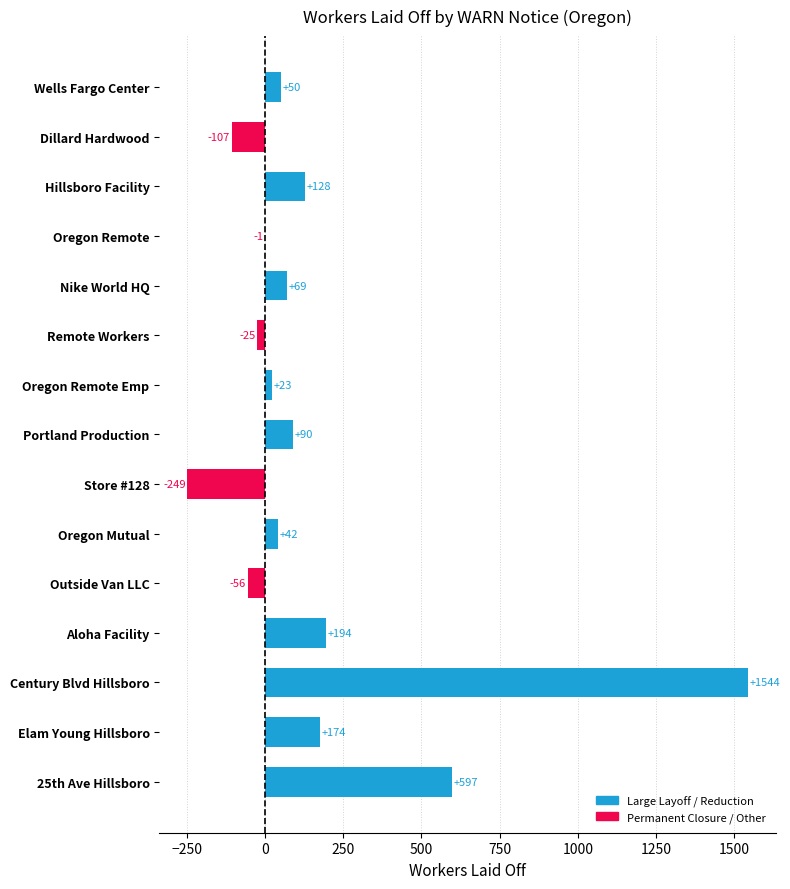

Which has a higher value, 25th Ave Hillsboro or Oregon Mutual?

25th Ave Hillsboro